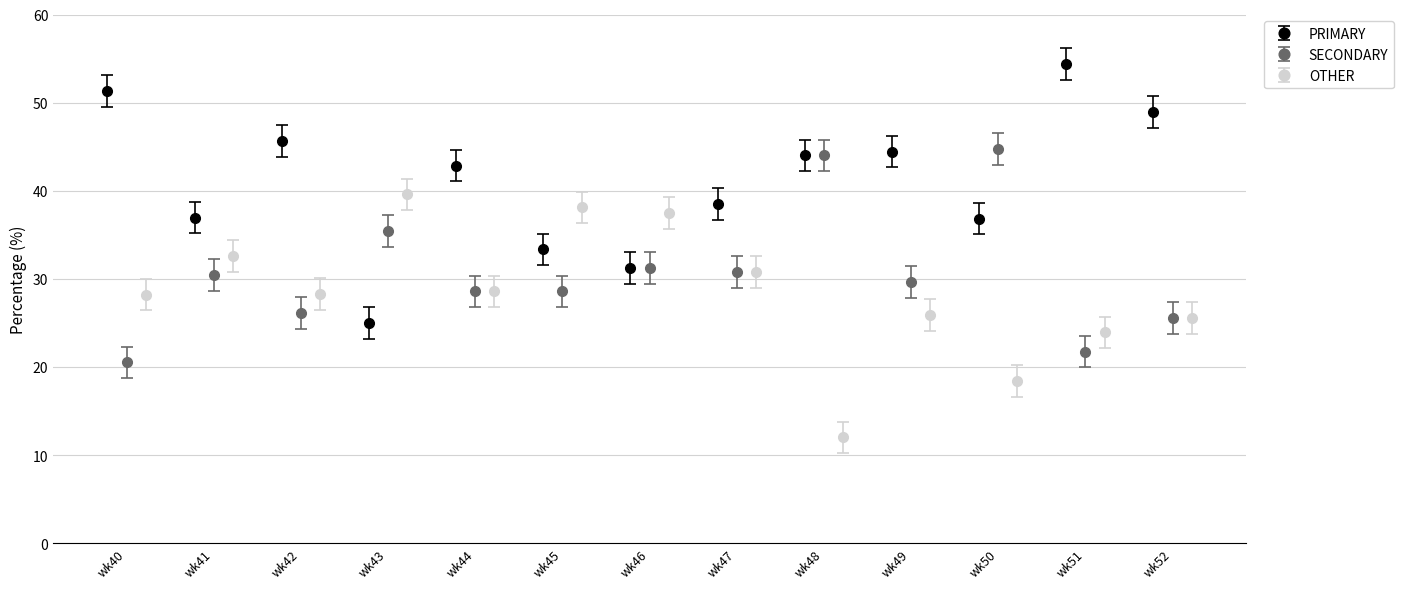

How many groups of bars are there?

13